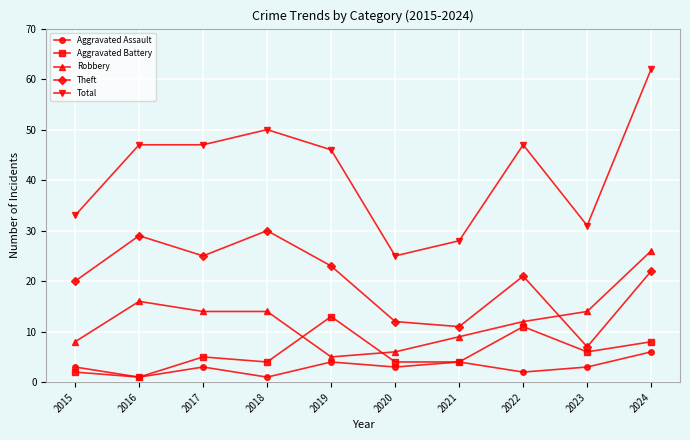

What is the difference between the maximum and minimum values in the Robbery series?

21